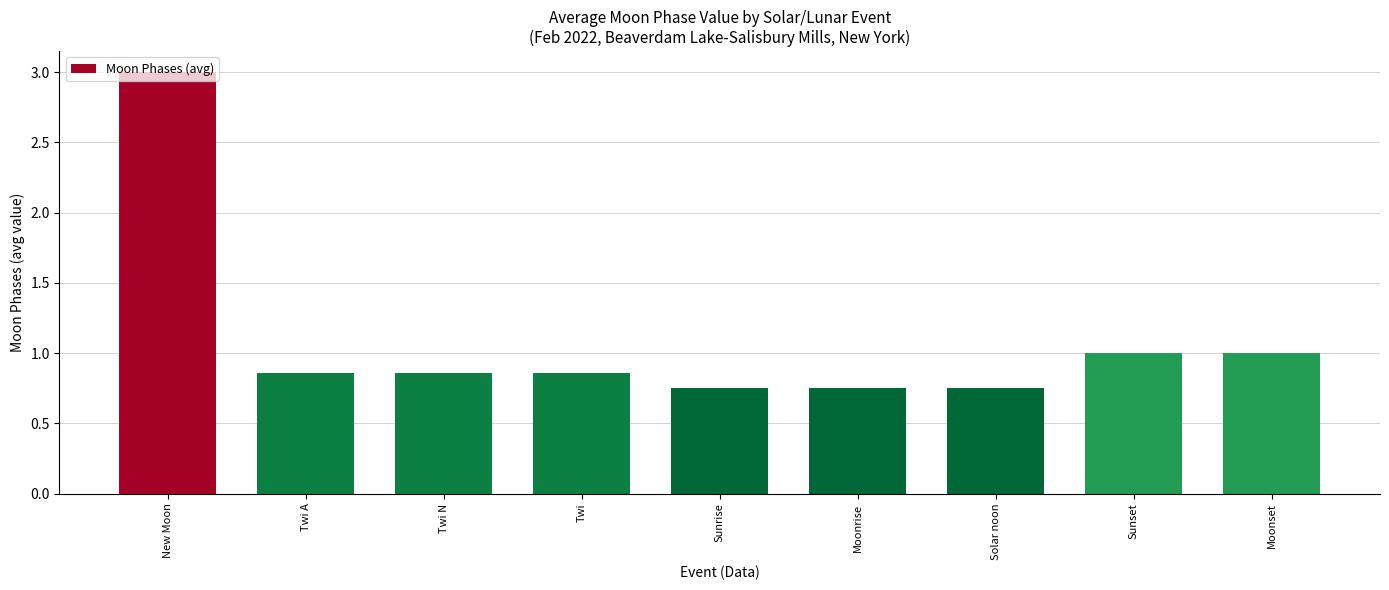

Are the bars horizontal?

No